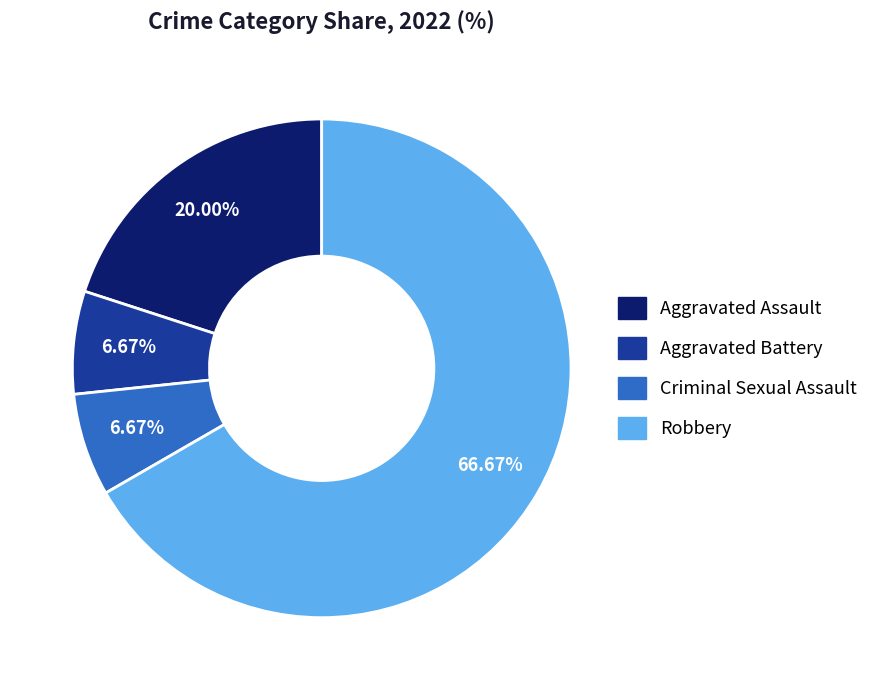

What percentage do Robbery and Aggravated Assault together represent?

86.7%